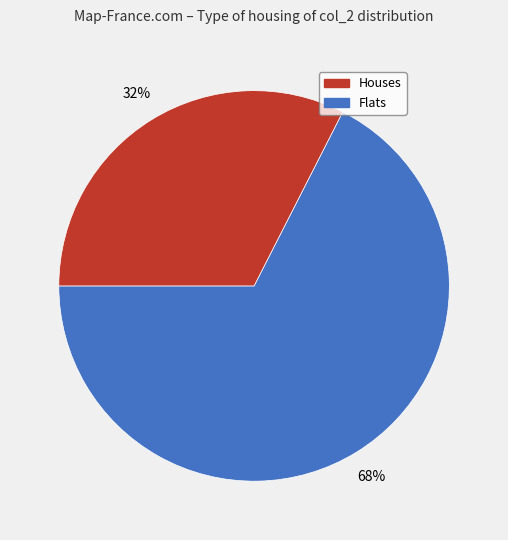

To the nearest percent, what is the average slice percentage?

50%